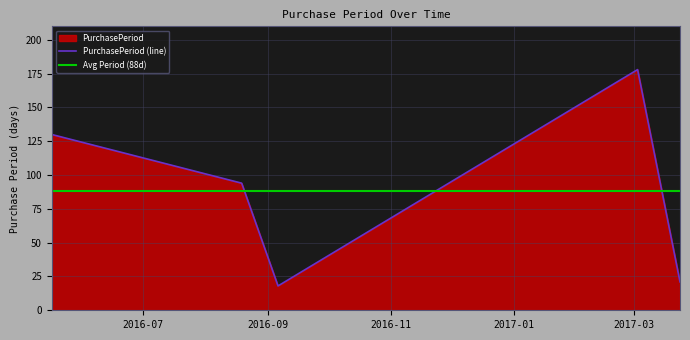

What is the lowest value of the PurchasePeriod (line) series?

18